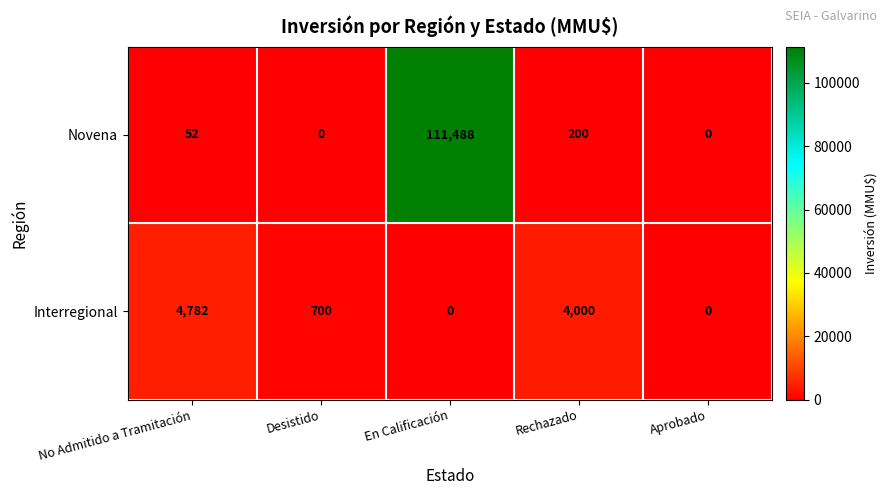

What is the difference between the second highest and minimum values in the Interregional series?

4000